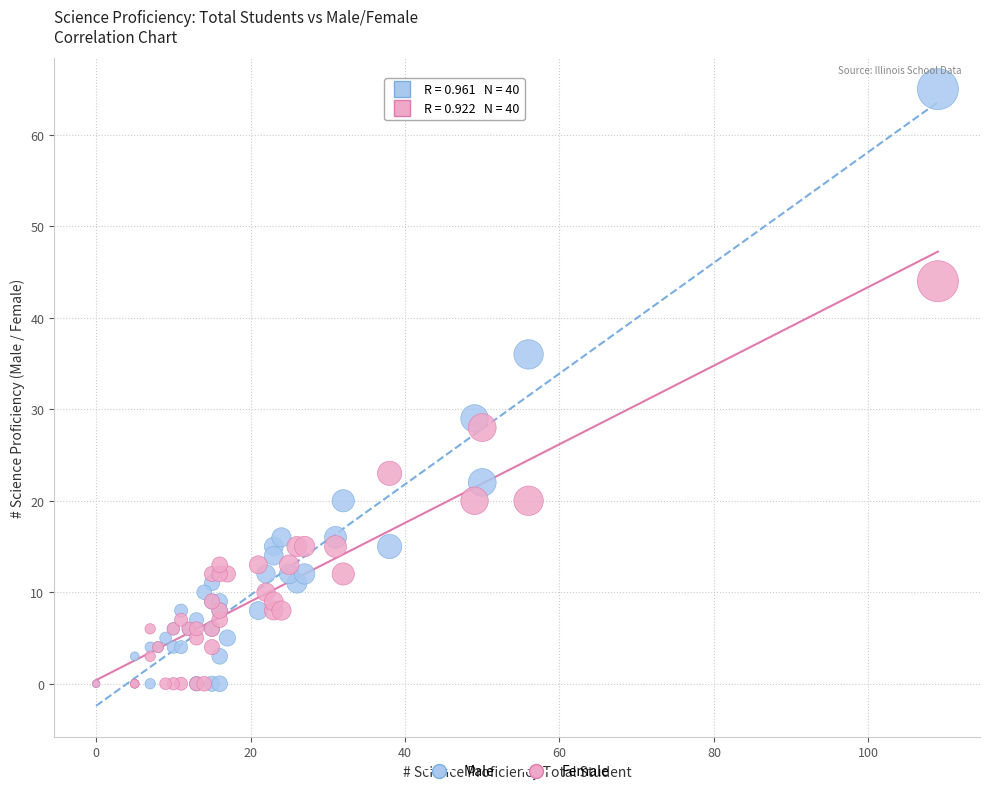

In the Male series, what Y value is closest to 32?

29